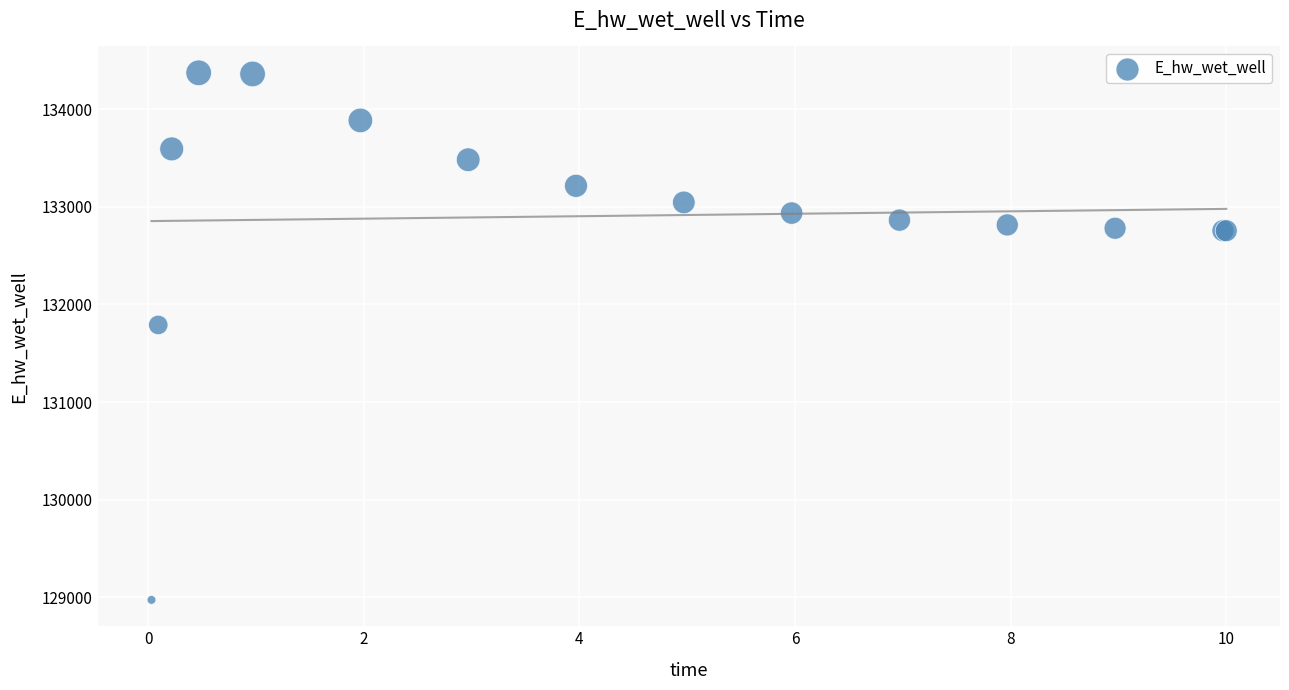

What Y value in the scatter plot is closest to 131673?

131790.2